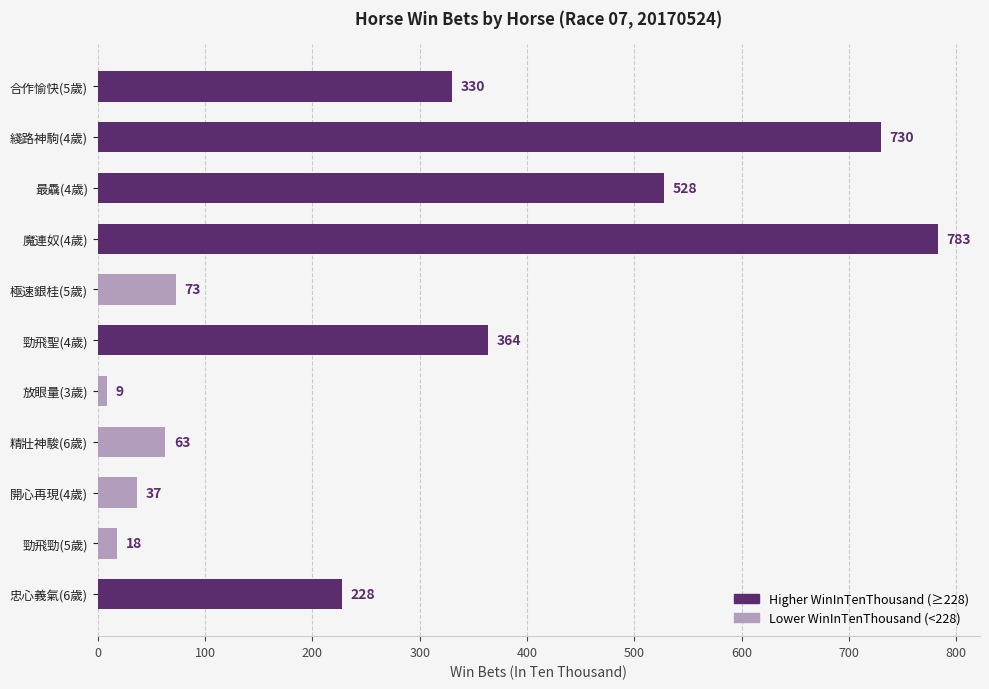

Where is the data nearest to the value 396?

勁飛聖(4歲)